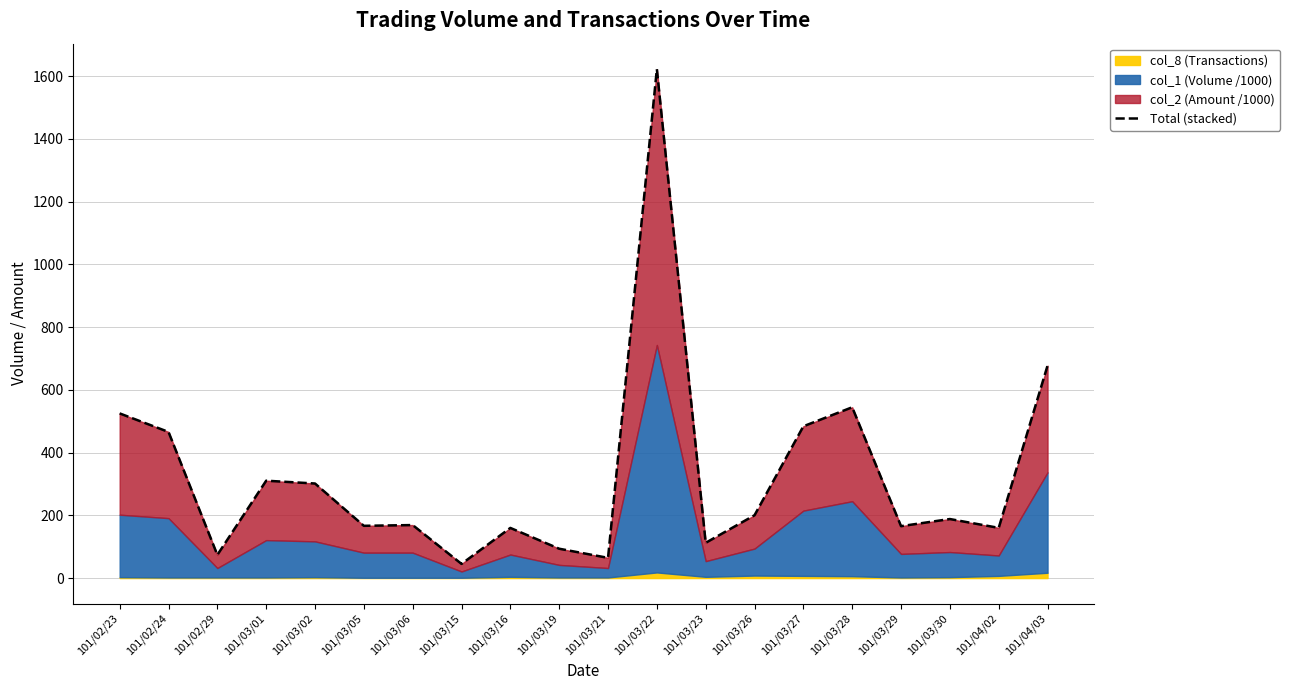

What position from the right is 101/03/05?

15